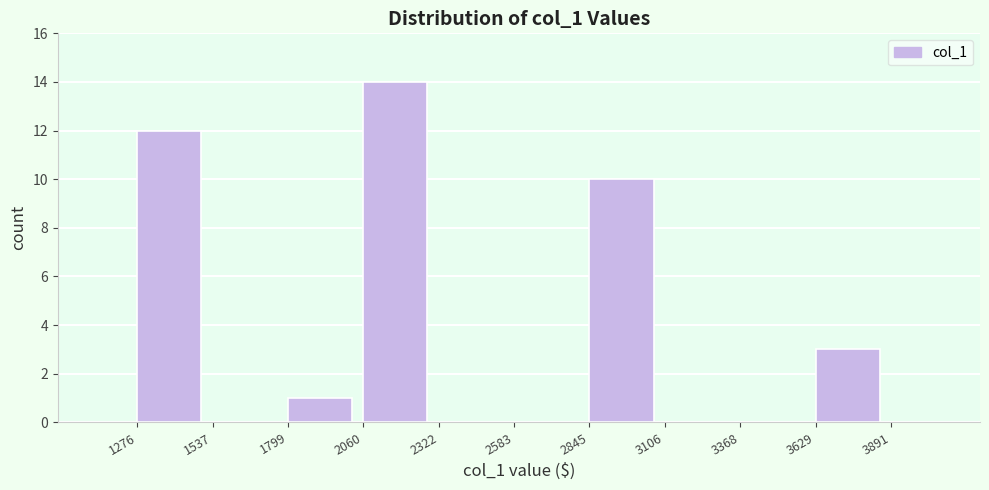

How tall is the bar that spans 1799 to 2060 on the x-axis? The values are not printed on the chart, so give them approximately, as read against the axis.

1